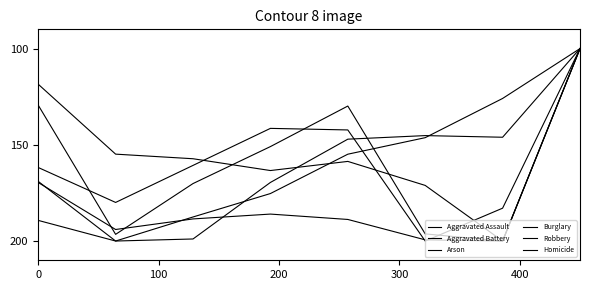

At how many categories does at least one series exceed 179?

7